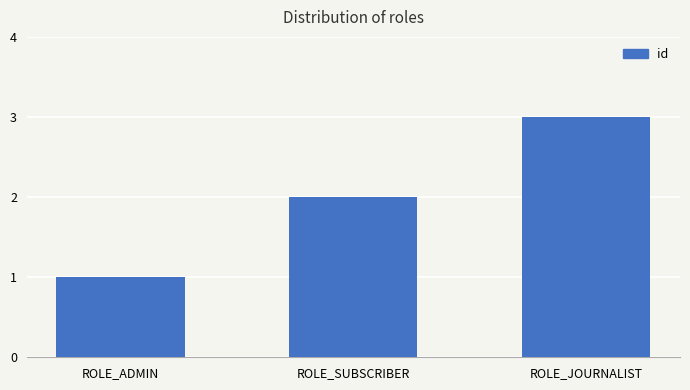

What is the difference between the maximum and minimum values?

2